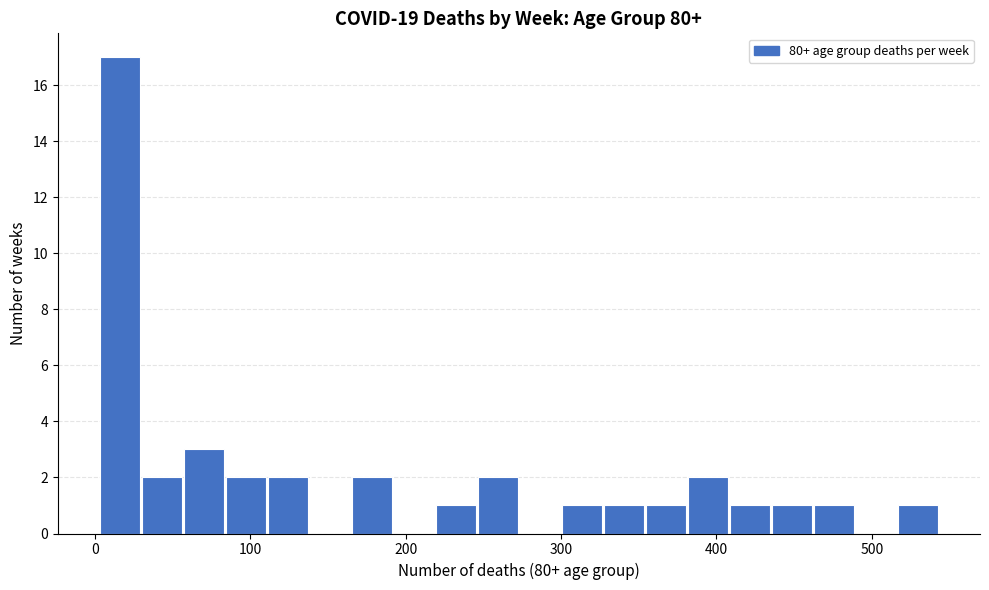

Read against the x-axis, roughly where is the centre of the tallest bar?

20